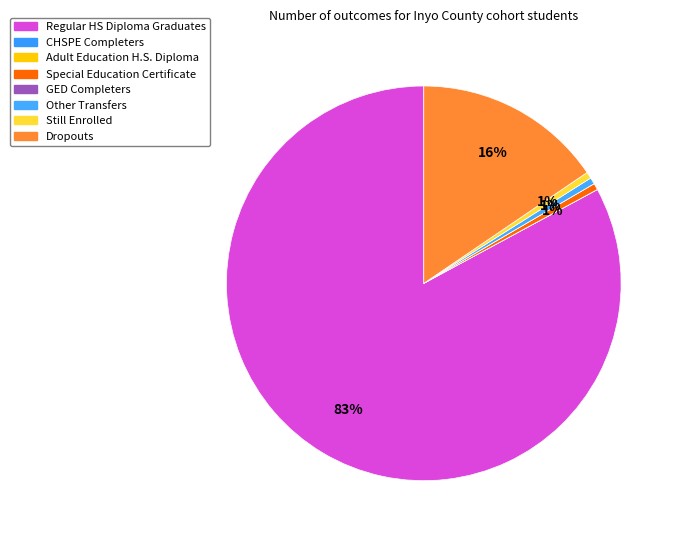

Is there a majority slice in this chart?

Yes